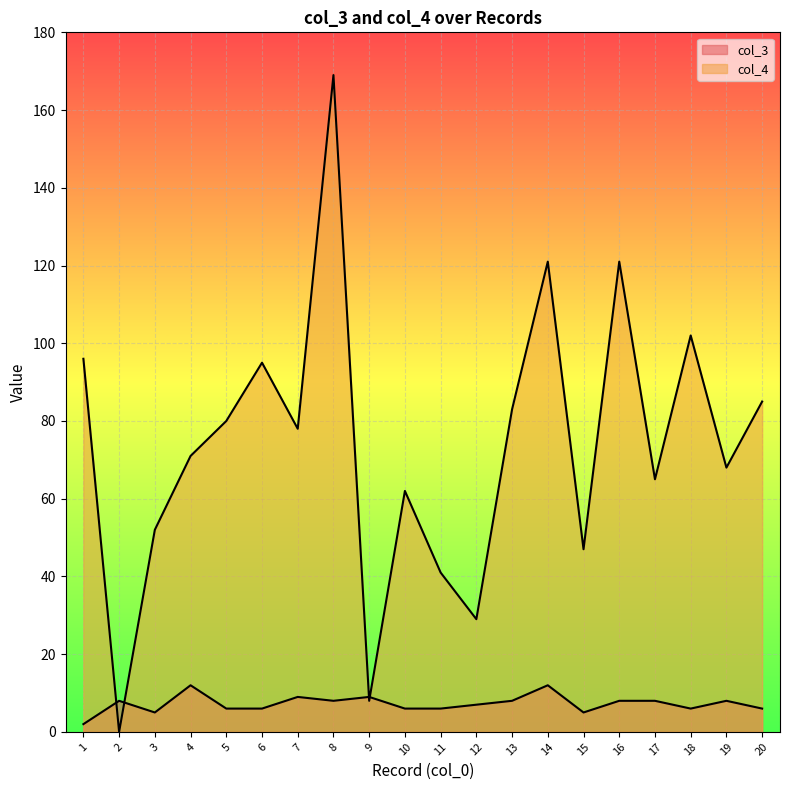

Between which two adjacent categories do col_3 and col_4 first intersect?

1 and 2